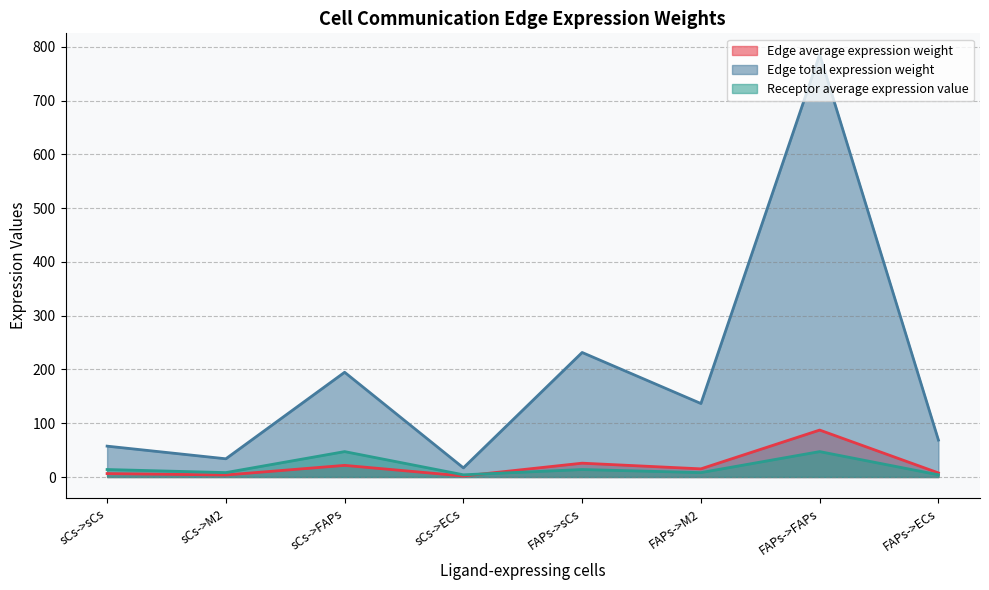

List the labels in order of Edge total expression weight value, largest first.

FAPs->FAPs, FAPs->sCs, sCs->FAPs, FAPs->M2, FAPs->ECs, sCs->sCs, sCs->M2, sCs->ECs